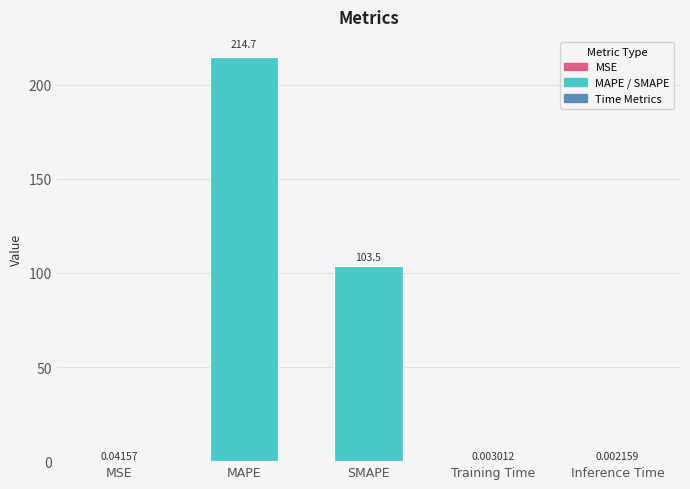

Where is the data nearest to the value 107?

SMAPE